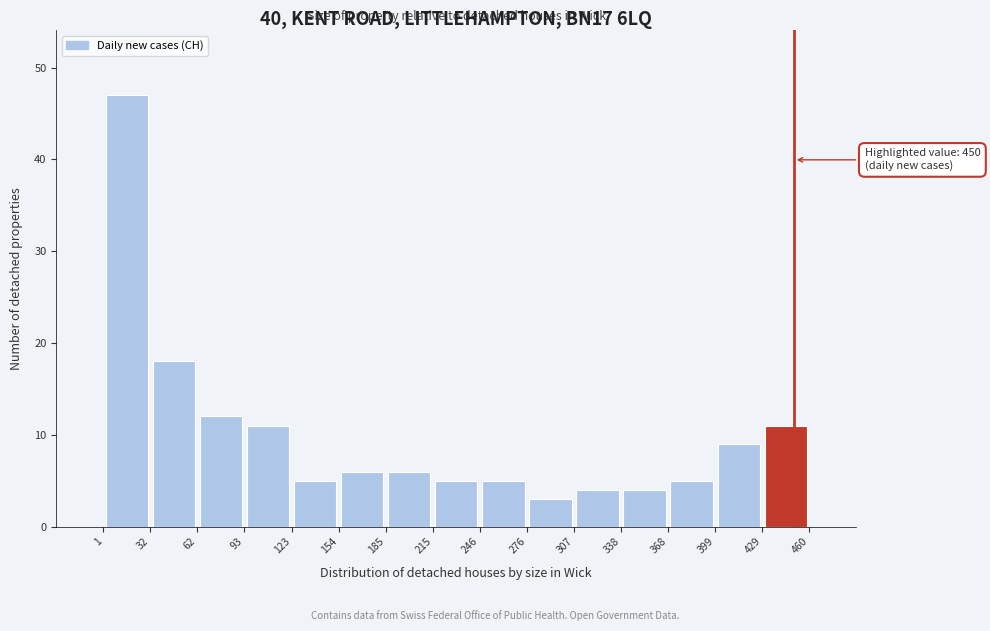

Which range on the x-axis has the tallest bar?

1 to 32